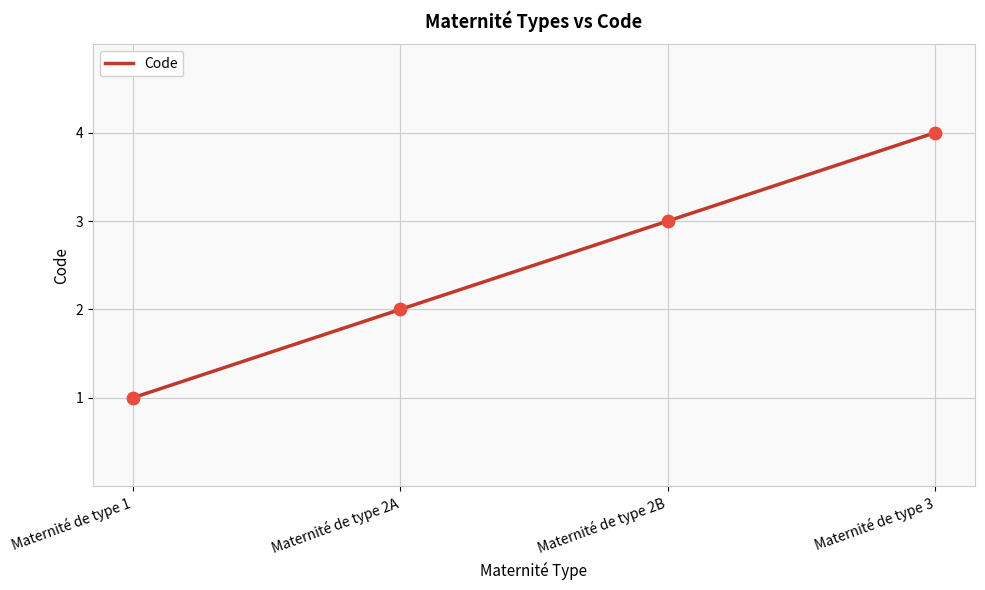

Which has a higher value, Maternité de type 2A or Maternité de type 2B?

Maternité de type 2B